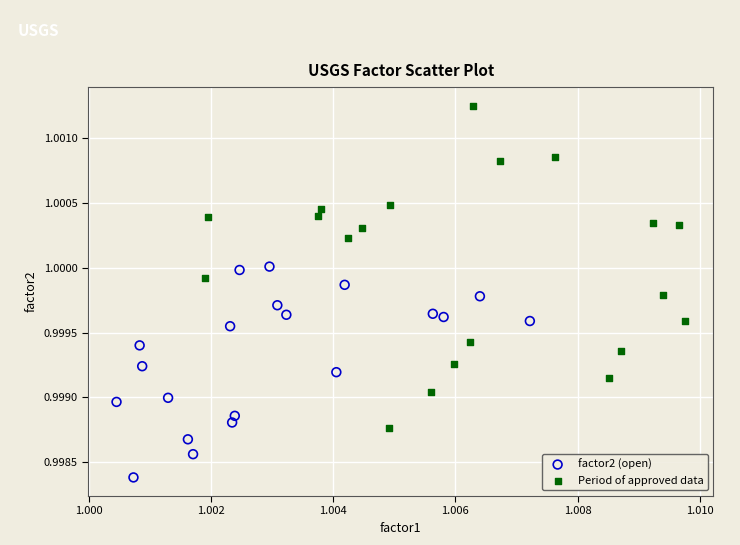

Which series reaches the maximum Y coordinate?

Period of approved data